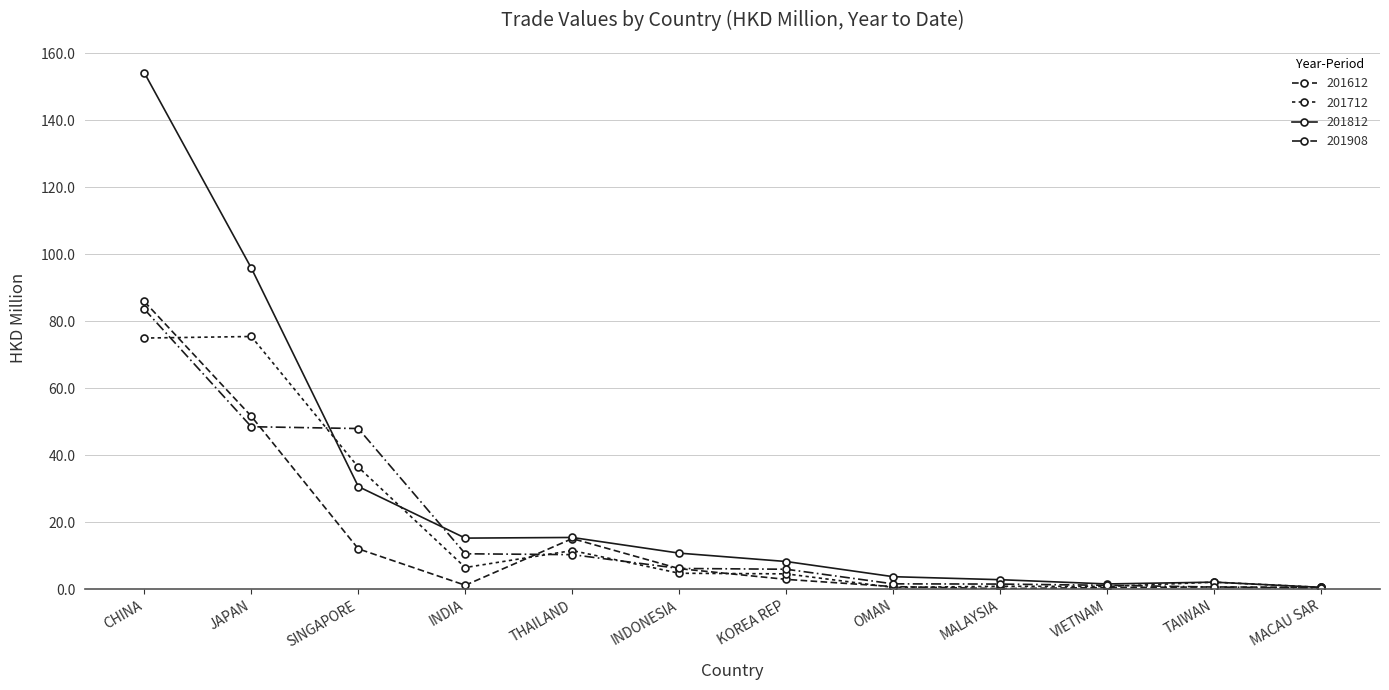

In 201812, how many points are higher than both neighbors (excluding endpoints)?

2